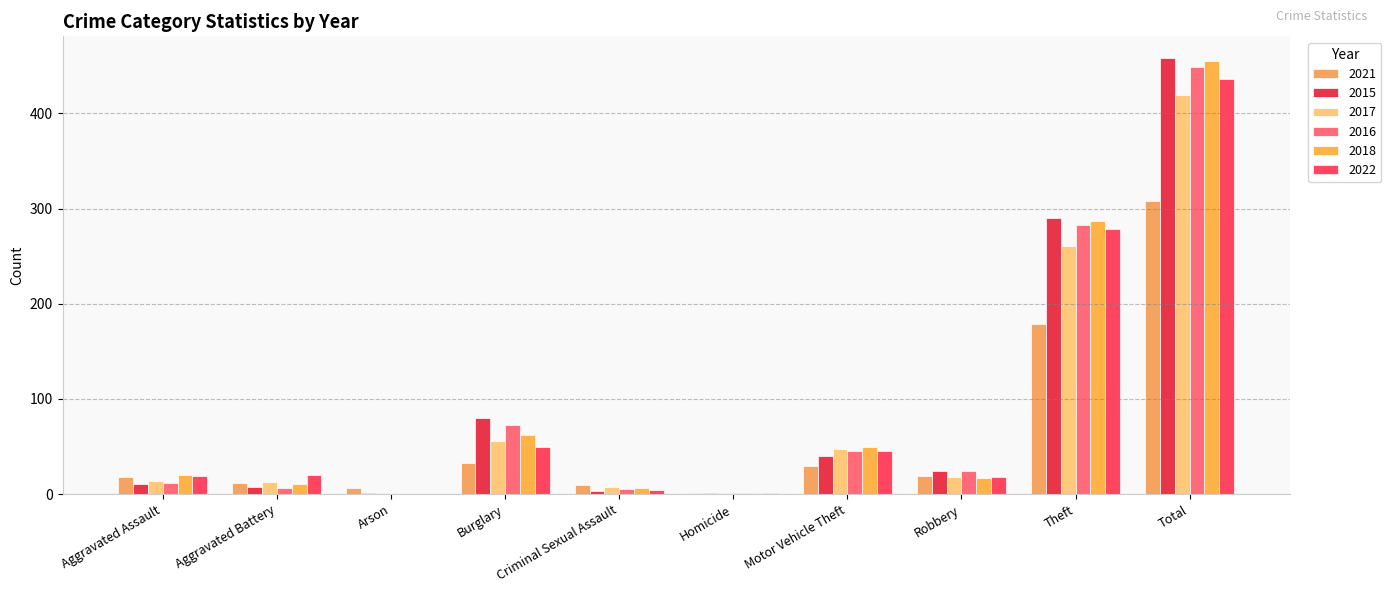

Where does the 2016 series first go above 24?

Burglary